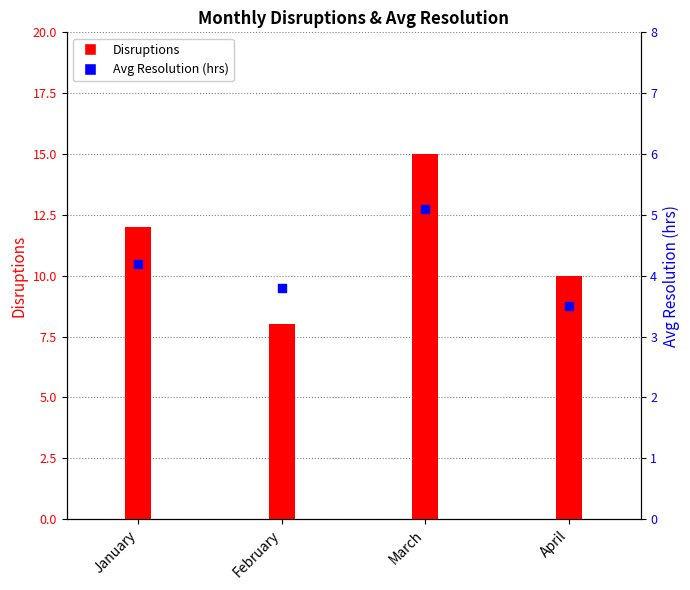

Which series reaches the minimum Y coordinate?

Avg Resolution (hrs)